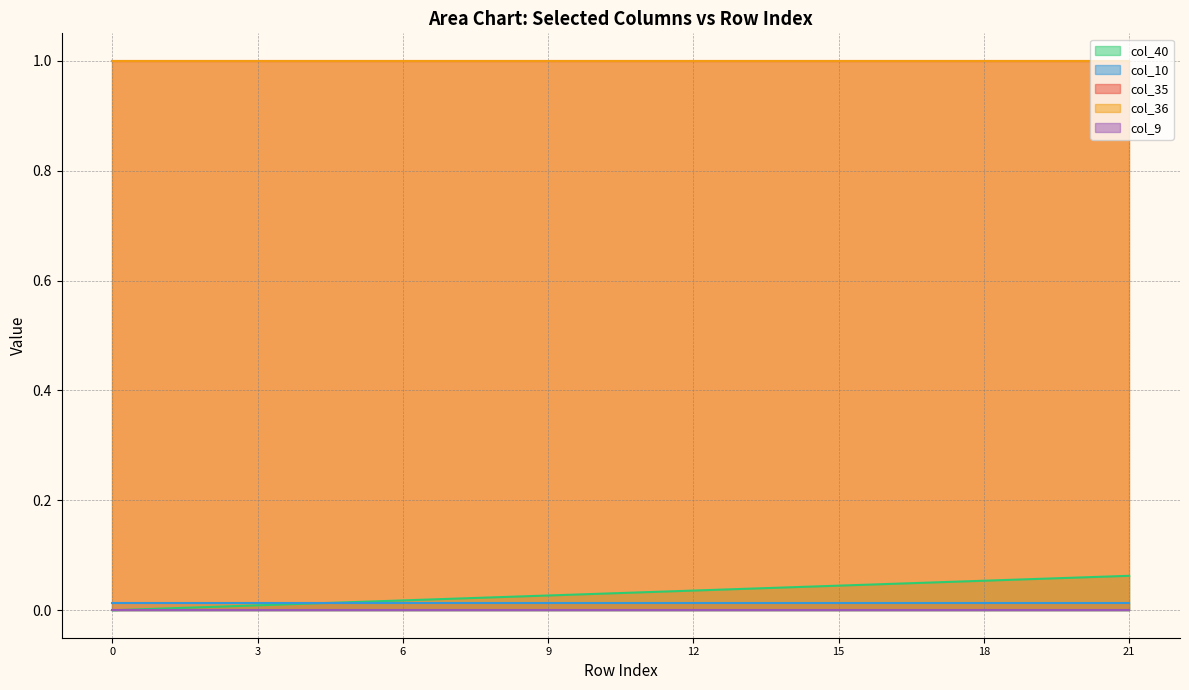

What is the difference between the second highest and minimum values in the col_40 series?

0.1